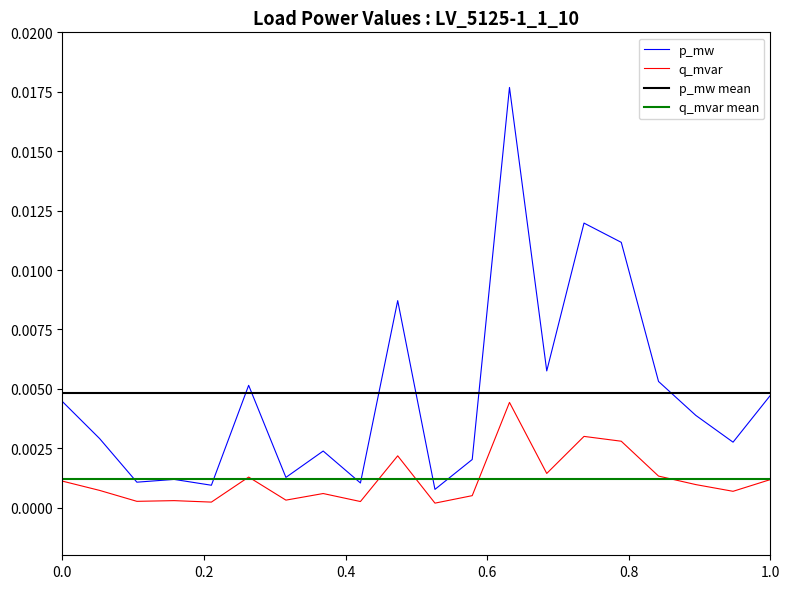

After their last crossing, which series has the higher values: q_mvar mean or p_mw?

p_mw